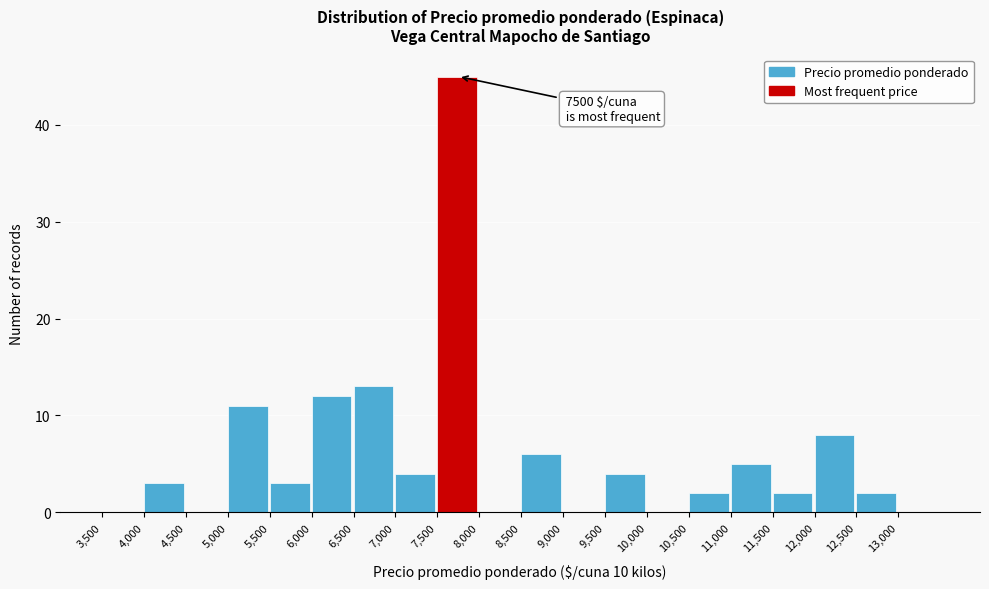

Which range on the x-axis has the tallest bar?

7500 to 8000